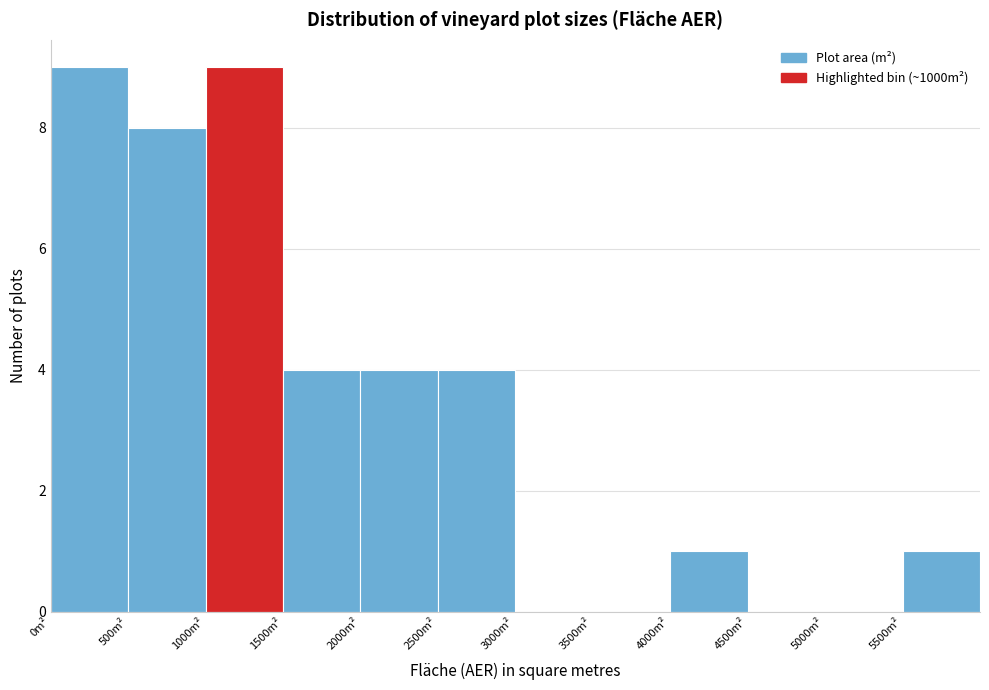

Reading left to right, list every bar in this chart as the range it spans on the x-axis followed by its height. The values are not printed on the chart, so give them approximately, as read against the axis.

0 to 500: 9
500 to 1000: 8
1000 to 1500: 9
1500 to 2000: 4
2000 to 2500: 4
2500 to 3000: 4
3000 to 3500: 0
3500 to 4000: 0
4000 to 4500: 1
4500 to 5000: 0
5000 to 5500: 0
5500 to 6000: 1